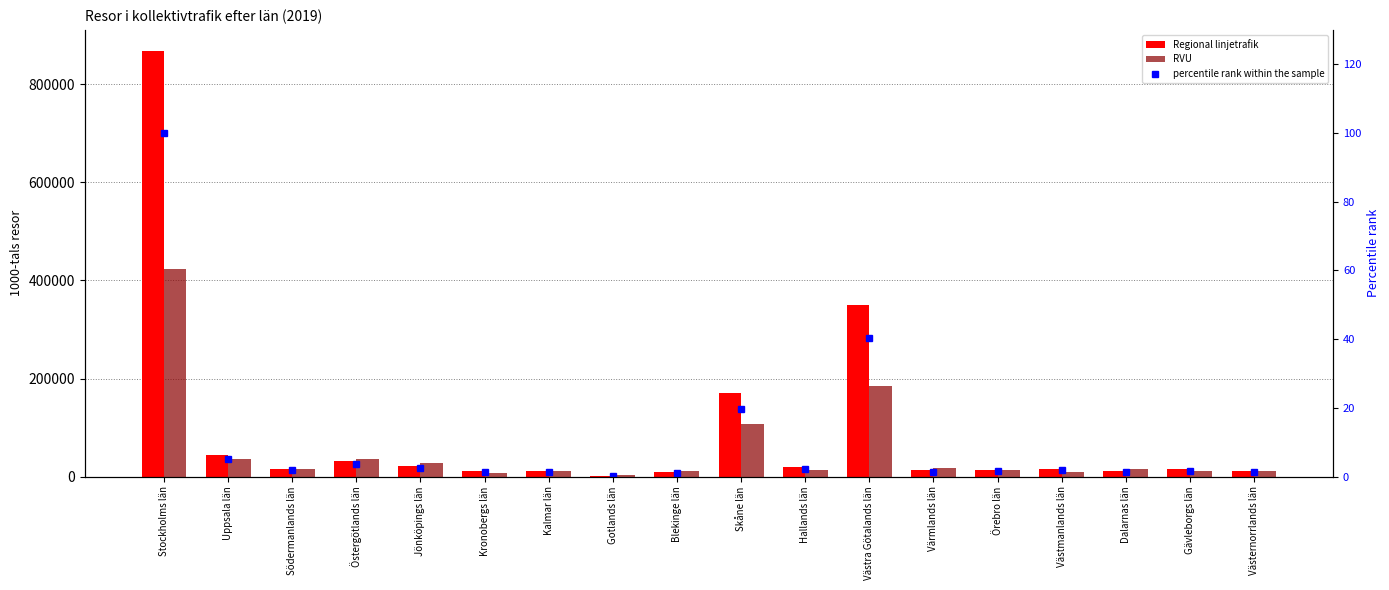

Which series has the widest spread of values?

Regional linjetrafik